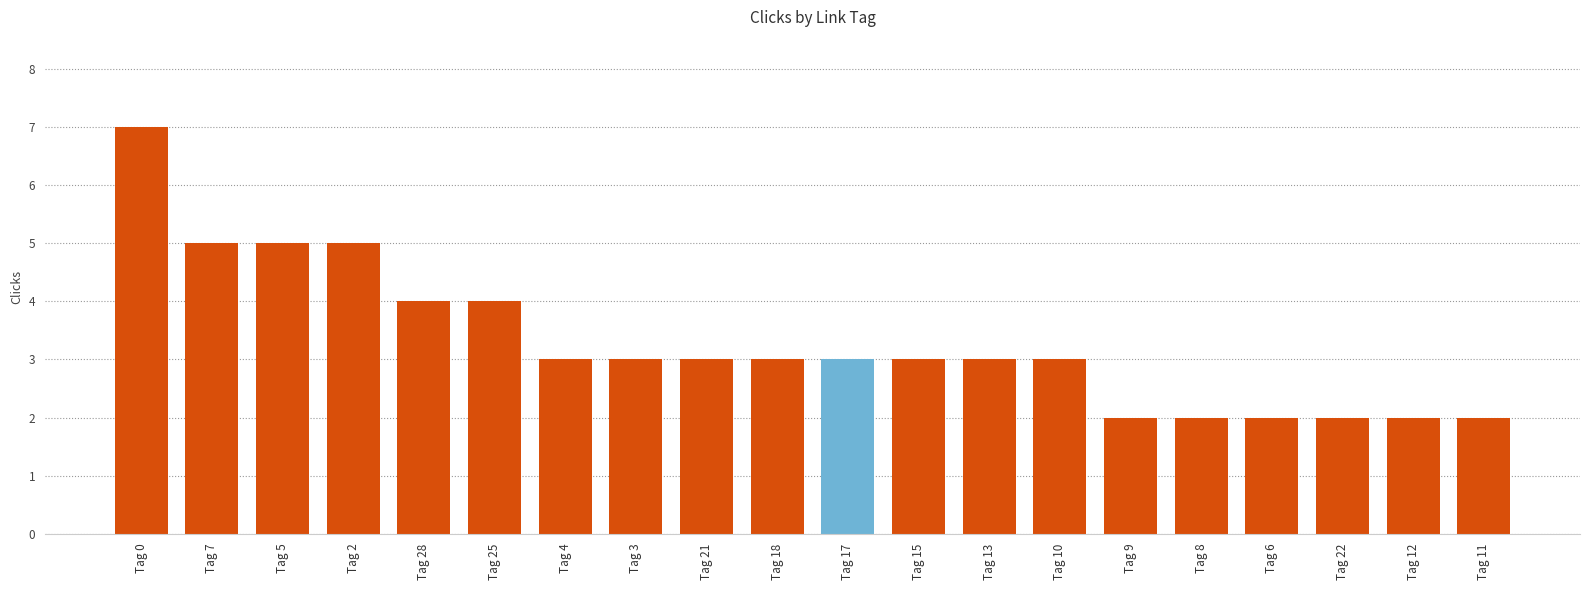

Count the values in the range 2 to 4.

16